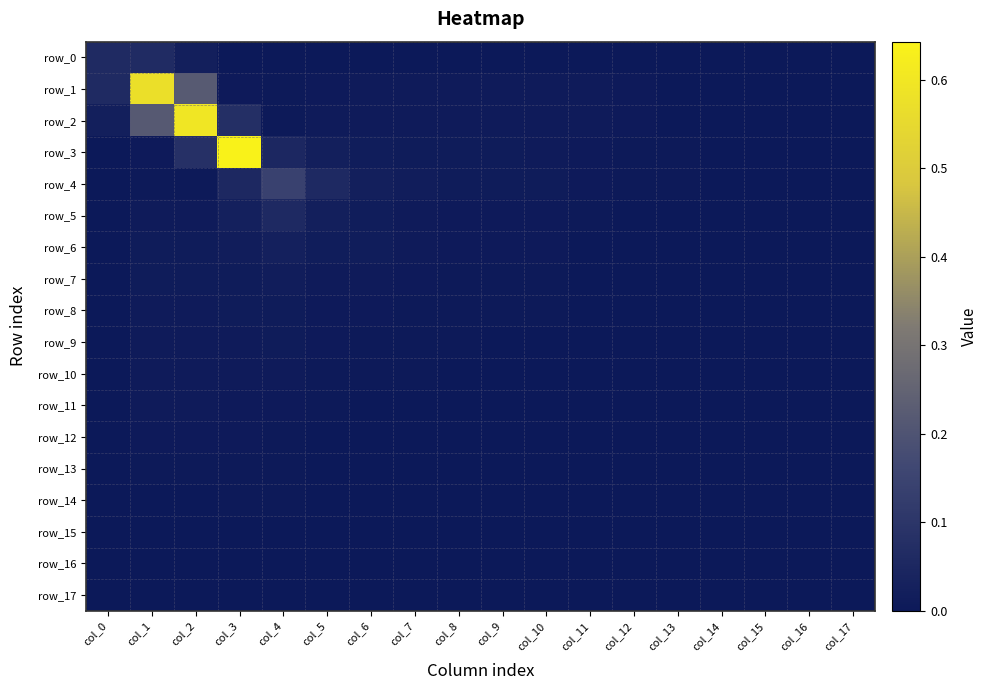

Reading left to right, transcribe all the data shown in this chart.

row_0: 0.1	0.1	0.0	0.0	0.0	0.0	0.0	0.0	0.0	0.0	0.0	0.0	0.0	0.0	0.0	0.0	0.0	0.0
row_1: 0.1	0.6	0.2	0.0	0.0	0.0	0.0	0.0	0.0	0.0	0.0	0.0	0.0	0.0	0.0	0.0	0.0	0.0
row_2: 0.0	0.2	0.6	0.1	0.0	0.0	0.0	0.0	0.0	0.0	0.0	0.0	0.0	0.0	0.0	0.0	0.0	0.0
row_3: 0.0	0.0	0.1	0.6	0.1	0.0	0.0	0.0	0.0	0.0	0.0	0.0	0.0	0.0	0.0	0.0	0.0	0.0
row_4: 0.0	0.0	0.0	0.1	0.1	0.1	0.0	0.0	0.0	0.0	0.0	0.0	0.0	0.0	0.0	0.0	0.0	0.0
row_5: 0.0	0.0	0.0	0.0	0.1	0.0	0.0	0.0	0.0	0.0	0.0	0.0	0.0	0.0	0.0	0.0	0.0	0.0
row_6: 0.0	0.0	0.0	0.0	0.0	0.0	0.0	0.0	0.0	0.0	0.0	0.0	0.0	0.0	0.0	0.0	0.0	0.0
row_7: 0.0	0.0	0.0	0.0	0.0	0.0	0.0	0.0	0.0	0.0	0.0	0.0	0.0	0.0	0.0	0.0	0.0	0.0
row_8: 0.0	0.0	0.0	0.0	0.0	0.0	0.0	0.0	0.0	0.0	0.0	0.0	0.0	0.0	0.0	0.0	0.0	0.0
row_9: 0.0	0.0	0.0	0.0	0.0	0.0	0.0	0.0	0.0	0.0	0.0	0.0	0.0	0.0	0.0	0.0	0.0	0.0
row_10: 0.0	0.0	0.0	0.0	0.0	0.0	0.0	0.0	0.0	0.0	0.0	0.0	0.0	0.0	0.0	0.0	0.0	0.0
row_11: 0.0	0.0	0.0	0.0	0.0	0.0	0.0	0.0	0.0	0.0	0.0	0.0	0.0	0.0	0.0	0.0	0.0	0.0
row_12: 0.0	0.0	0.0	0.0	0.0	0.0	0.0	0.0	0.0	0.0	0.0	0.0	0.0	0.0	0.0	0.0	0.0	0.0
row_13: 0.0	0.0	0.0	0.0	0.0	0.0	0.0	0.0	0.0	0.0	0.0	0.0	0.0	0.0	0.0	0.0	0.0	0.0
row_14: 0.0	0.0	0.0	0.0	0.0	0.0	0.0	0.0	0.0	0.0	0.0	0.0	0.0	0.0	0.0	0.0	0.0	0.0
row_15: 0.0	0.0	0.0	0.0	0.0	0.0	0.0	0.0	0.0	0.0	0.0	0.0	0.0	0.0	0.0	0.0	0.0	0.0
row_16: 0.0	0.0	0.0	0.0	0.0	0.0	0.0	0.0	0.0	0.0	0.0	0.0	0.0	0.0	0.0	0.0	0.0	0.0
row_17: 0.0	0.0	0.0	0.0	0.0	0.0	0.0	0.0	0.0	0.0	0.0	0.0	0.0	0.0	0.0	0.0	0.0	0.0